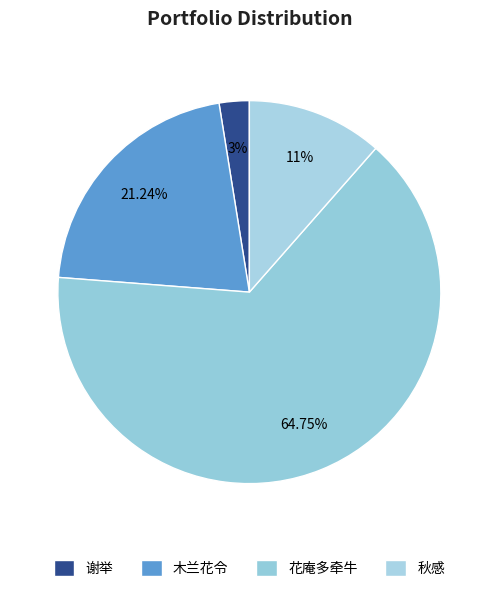

Count the number of slices in the pie.

4